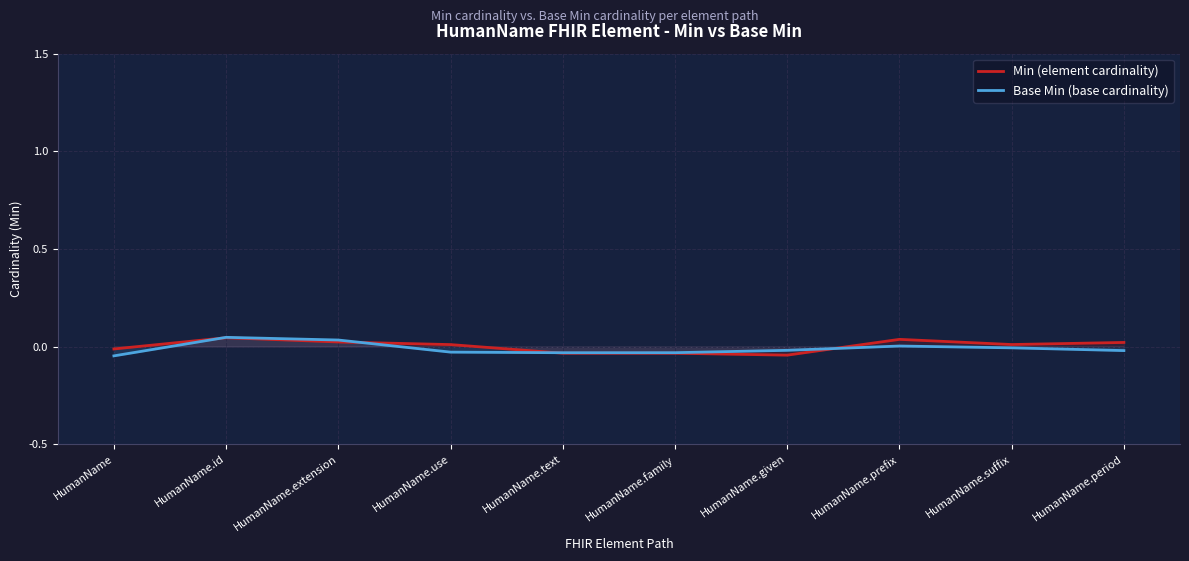

True or false: Min (element cardinality) has more than 0 interior local peaks.

True